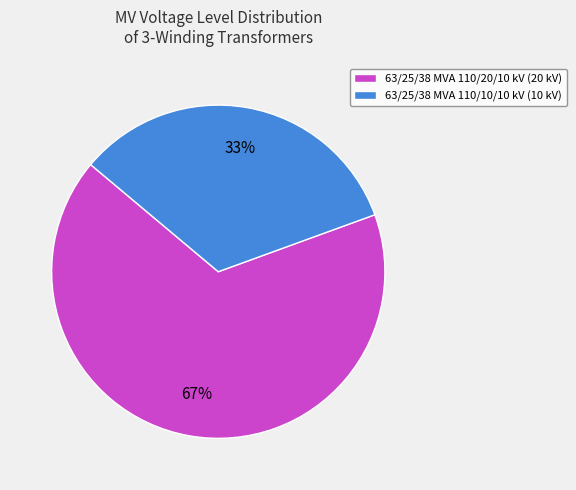

To the nearest percent, what percentage of the pie is 63/25/38 MVA 110/10/10 kV?

33%